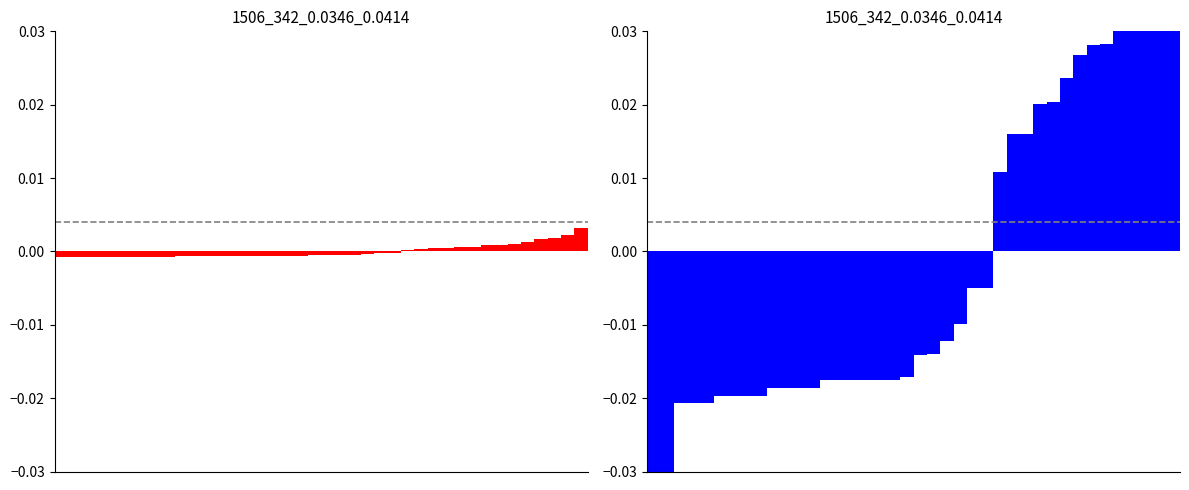

How many positive values does the q-value (centered) series have?

14